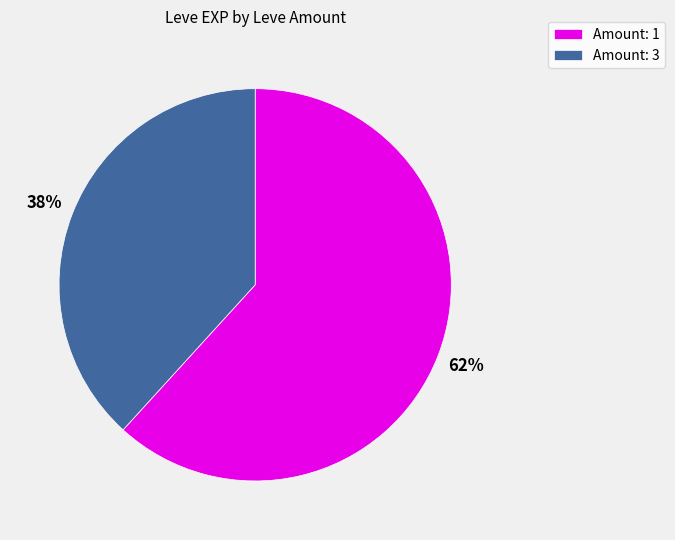

Which has a higher value, Amount: 1 or Amount: 3?

Amount: 1